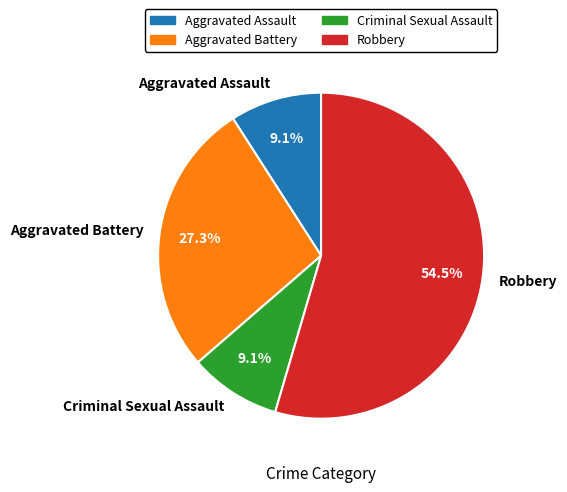

To the nearest percent, what is the difference between the largest and smallest slice percentages?

45%